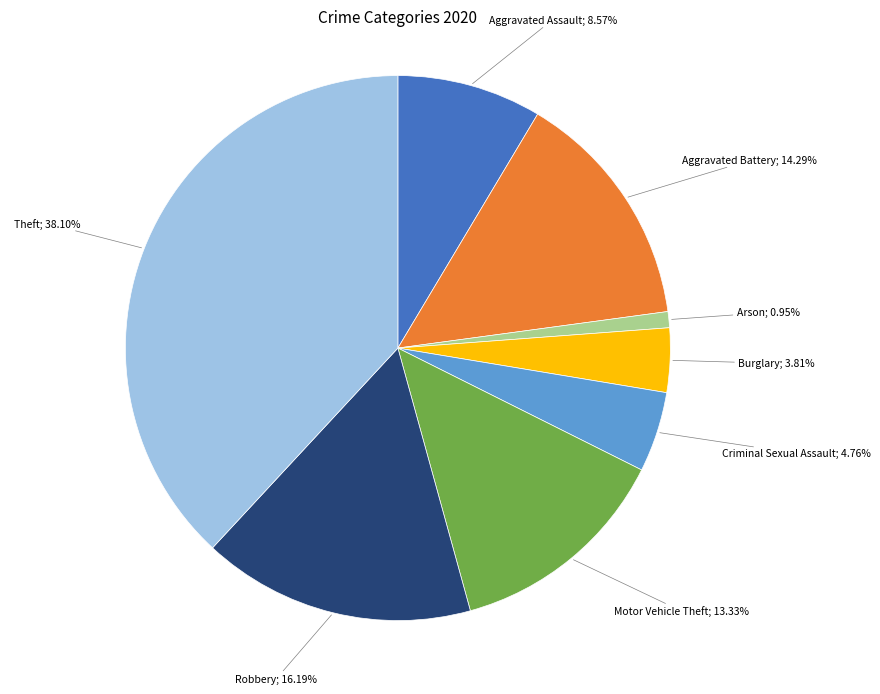

Does any single category account for the majority?

No